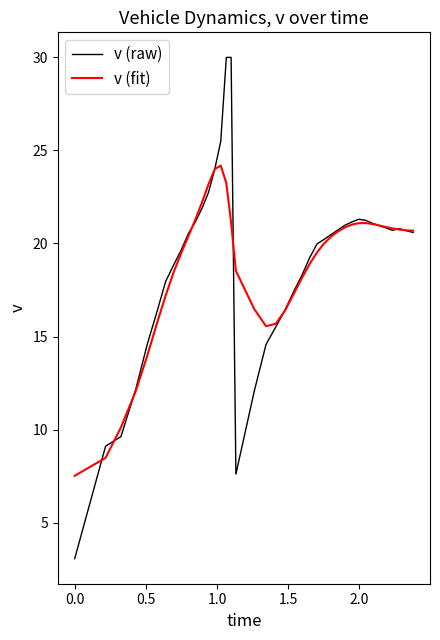

List the series in order of their peak value, highest first.

v (raw), v (fit)